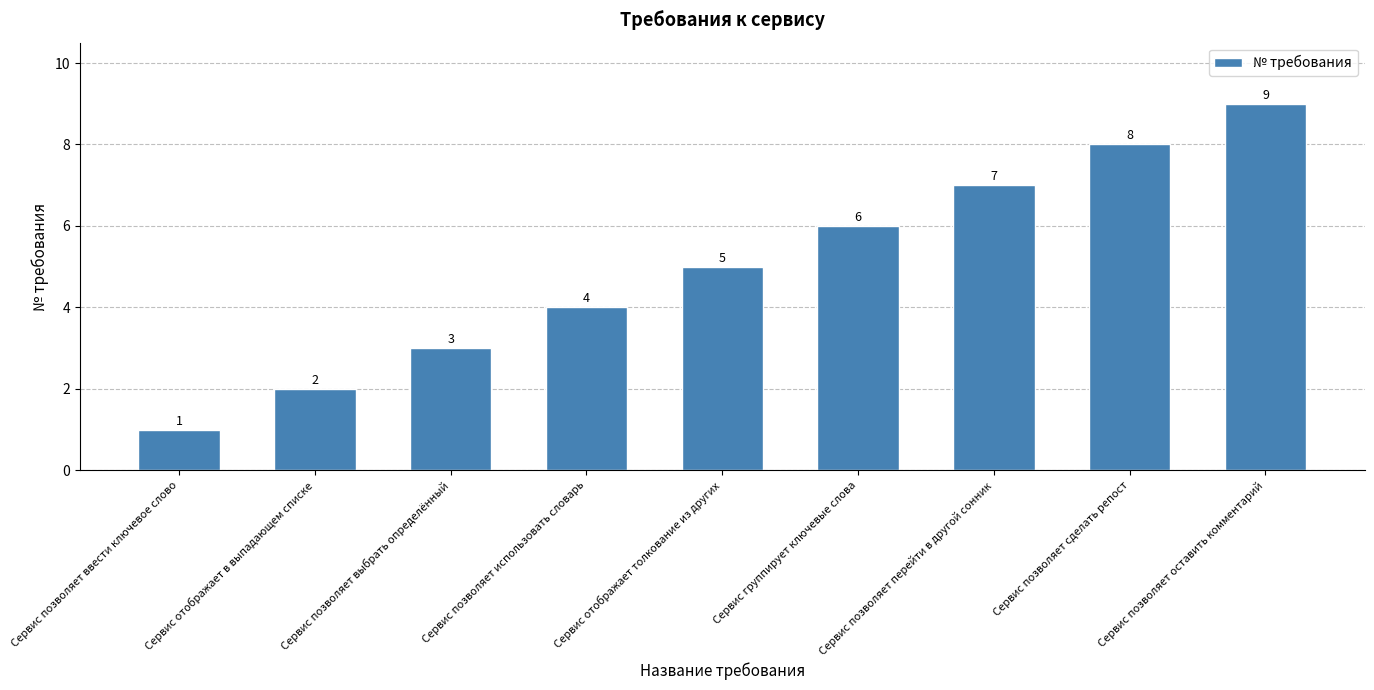

What is the ratio of the value at Сервис отображает в выпадающем списке to the value at Сервис отображает толкование из других?

0.4